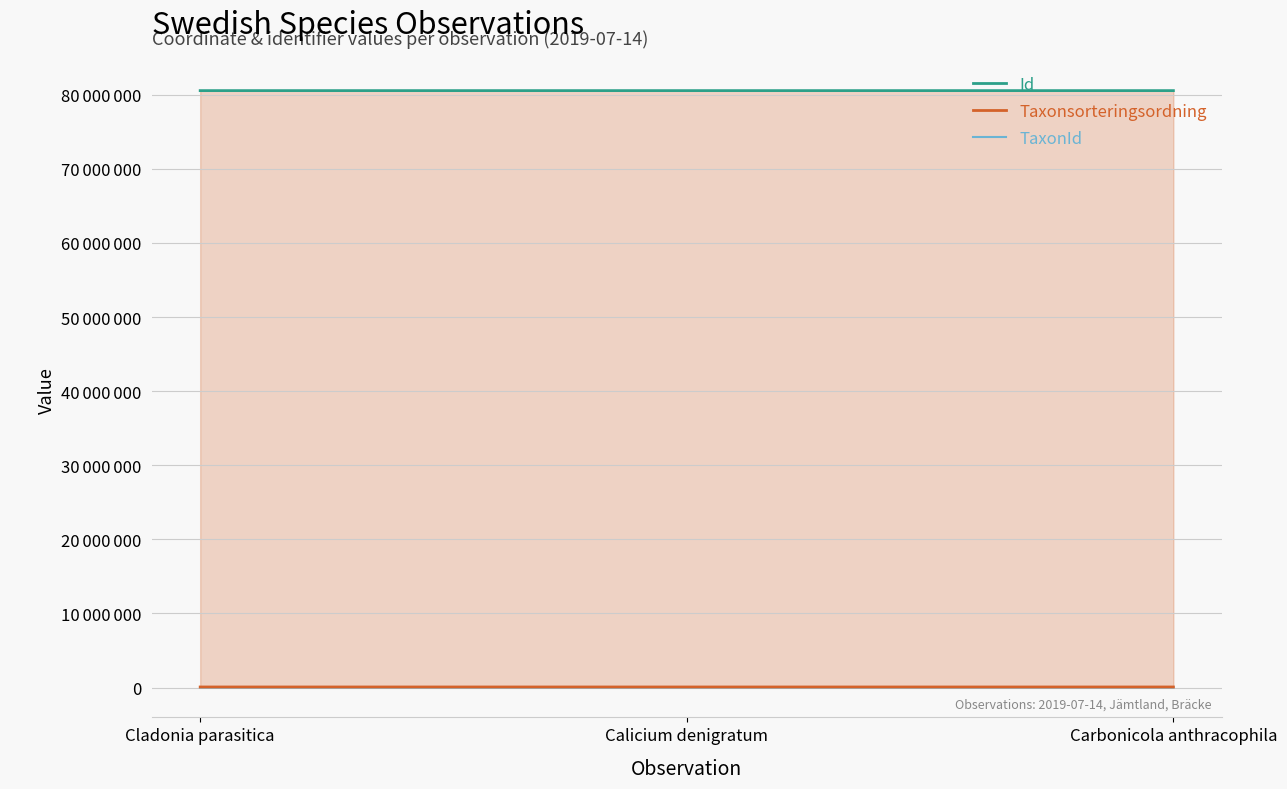

What is the difference between the Taxonsorteringsordning values at Cladonia parasitica and Carbonicola anthracophila?

81